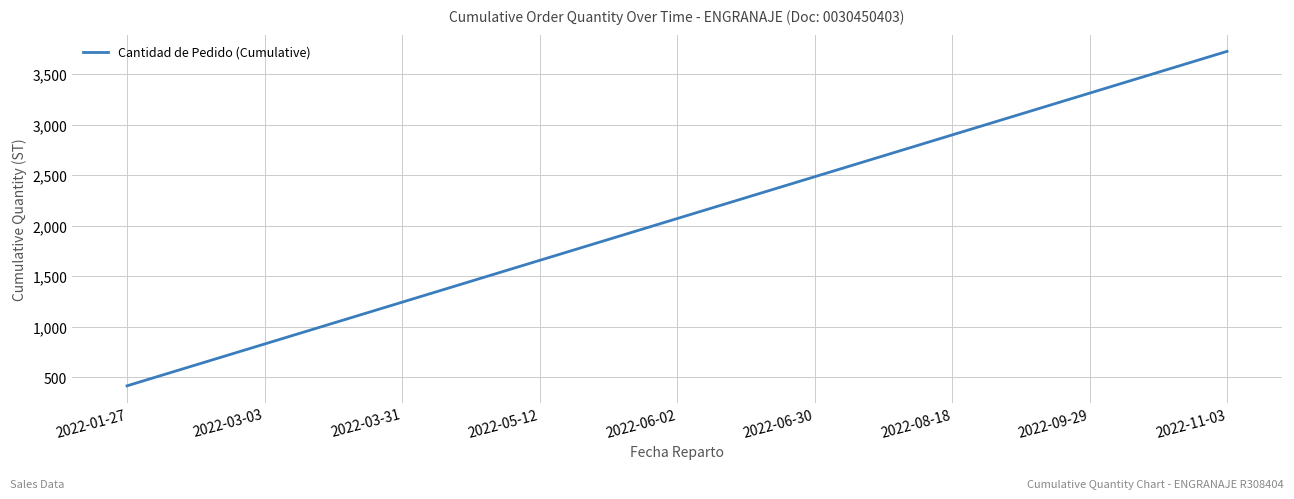

What is the approximate value at 2022-03-31?

1242